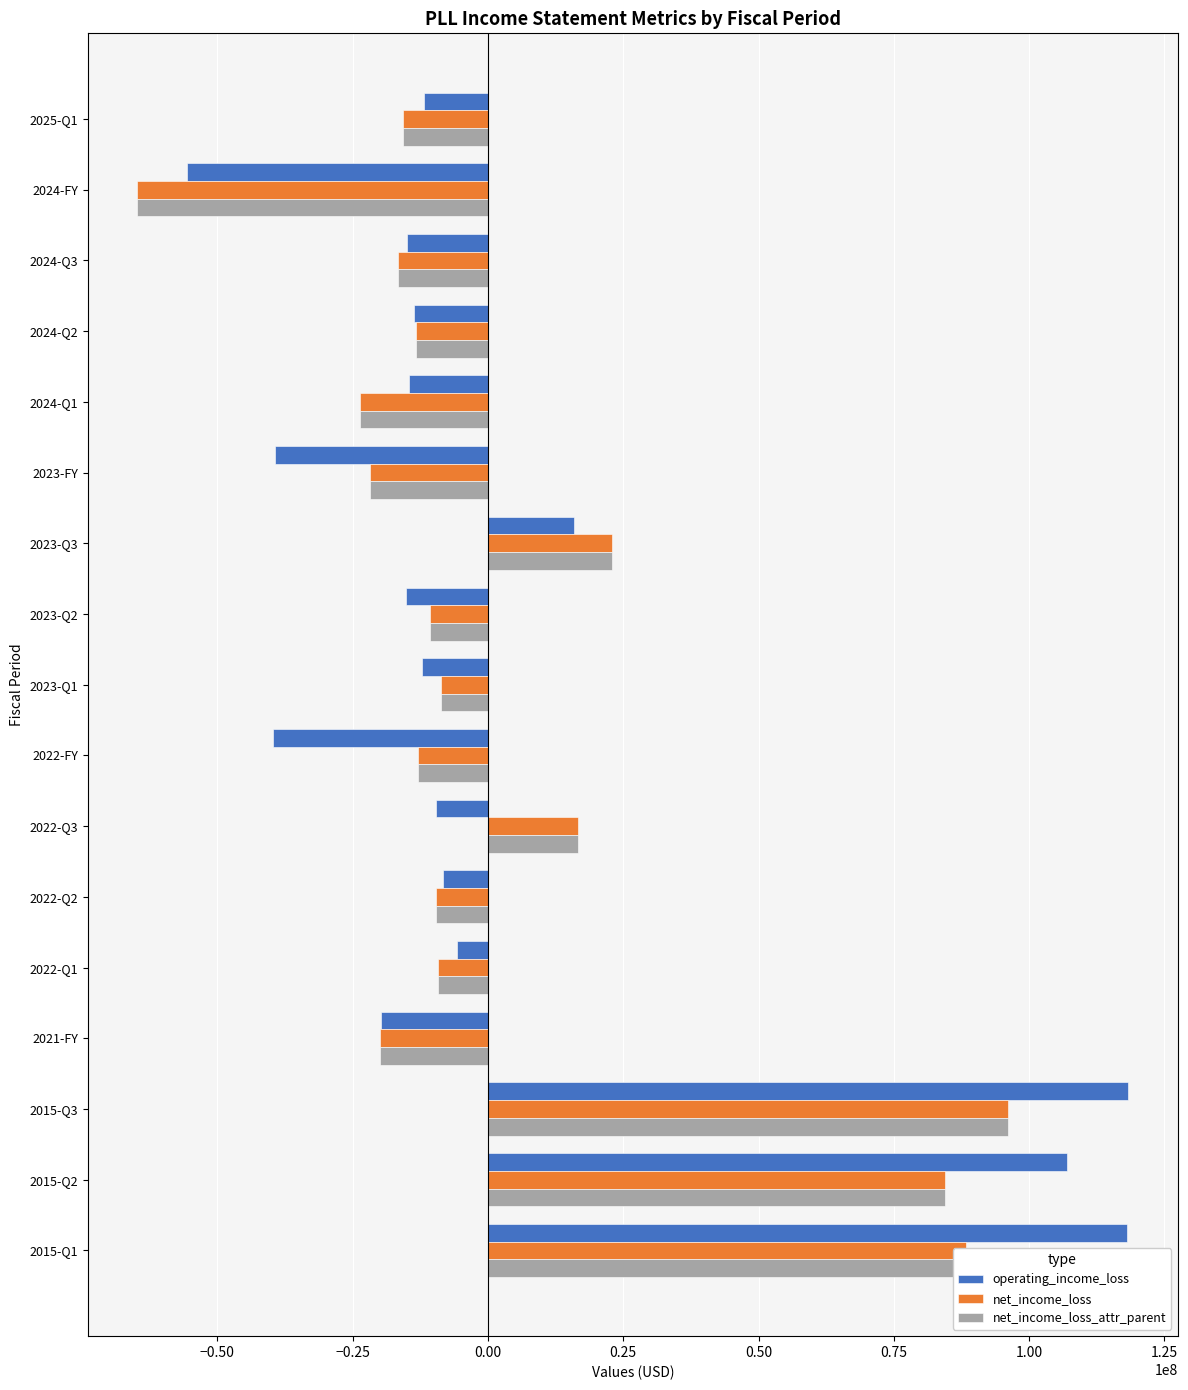

Where is net_income_loss nearest to the value 15708000?

2022-Q3